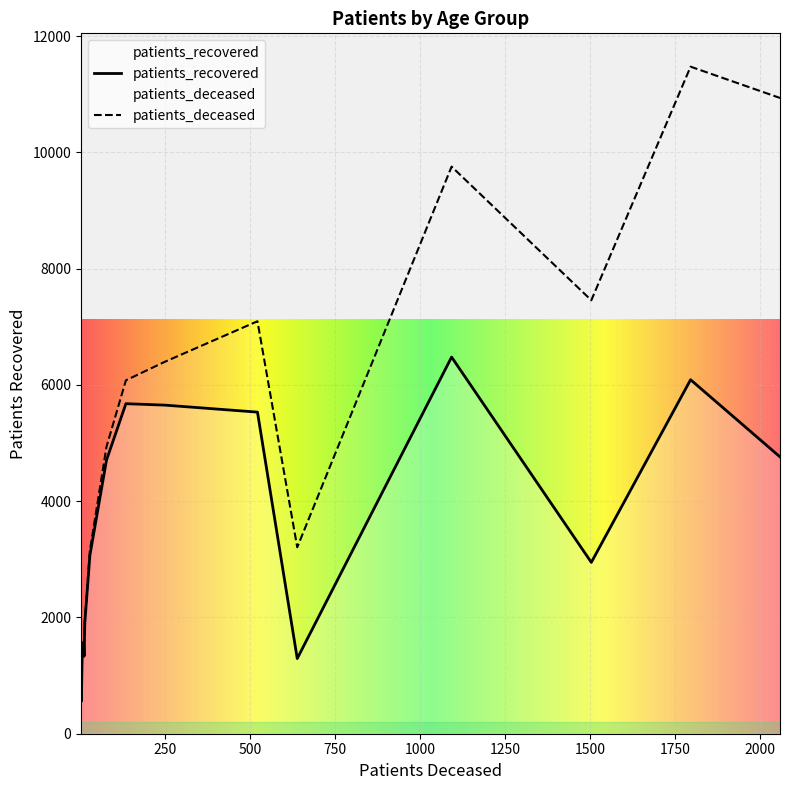

Reading left to right, list all the values displayed in this chart.

patients_deceased: 6	3	2	11	10	13	28	77	134	249	521	1092	1795	2058	1503	638
patients_recovered: 1553	558	918	1333	1520	1890	3063	4707	5677	5652	5532	6479	6089	4762	2947	1293